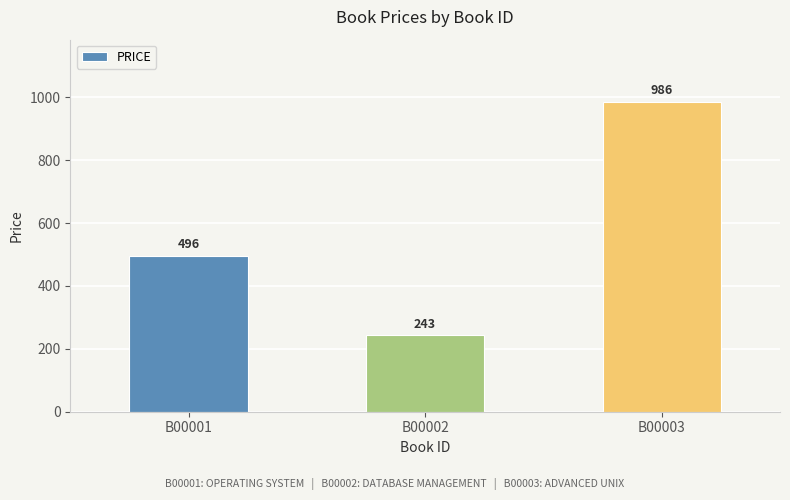

True or false: the data shows 373 at B00003.

False